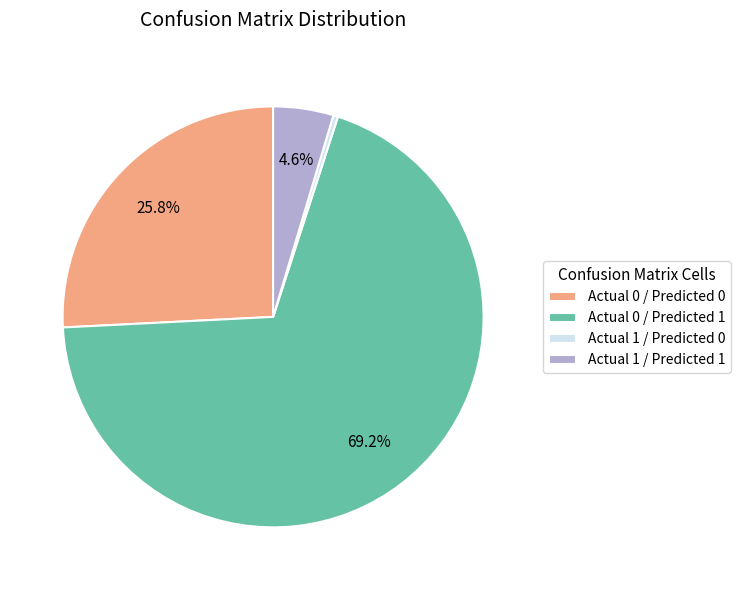

To the nearest percent, what portion does Actual 0 / Predicted 0 represent?

26%